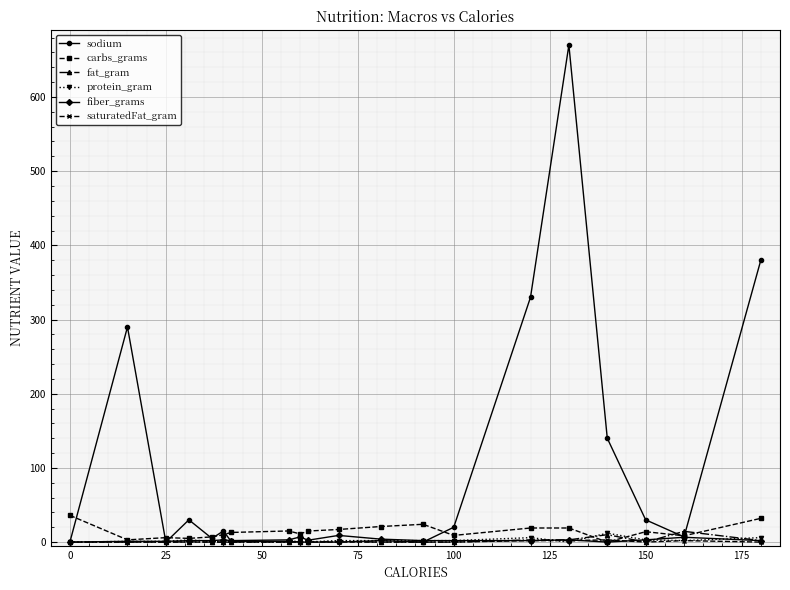

What is the value of the carbs_grams point at the 18th from the left?

14.0